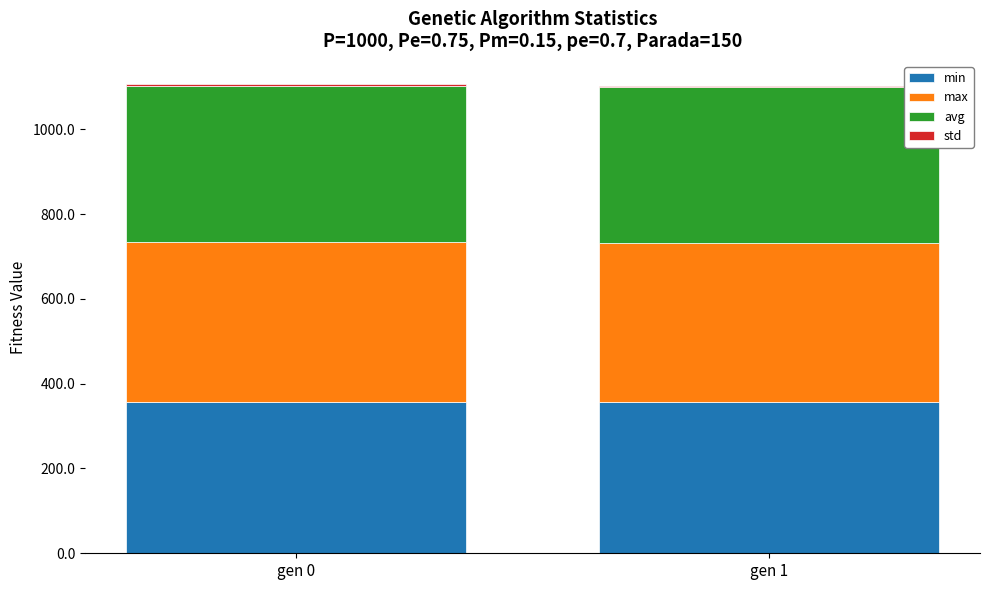

What is the sum of all min values?

713.0